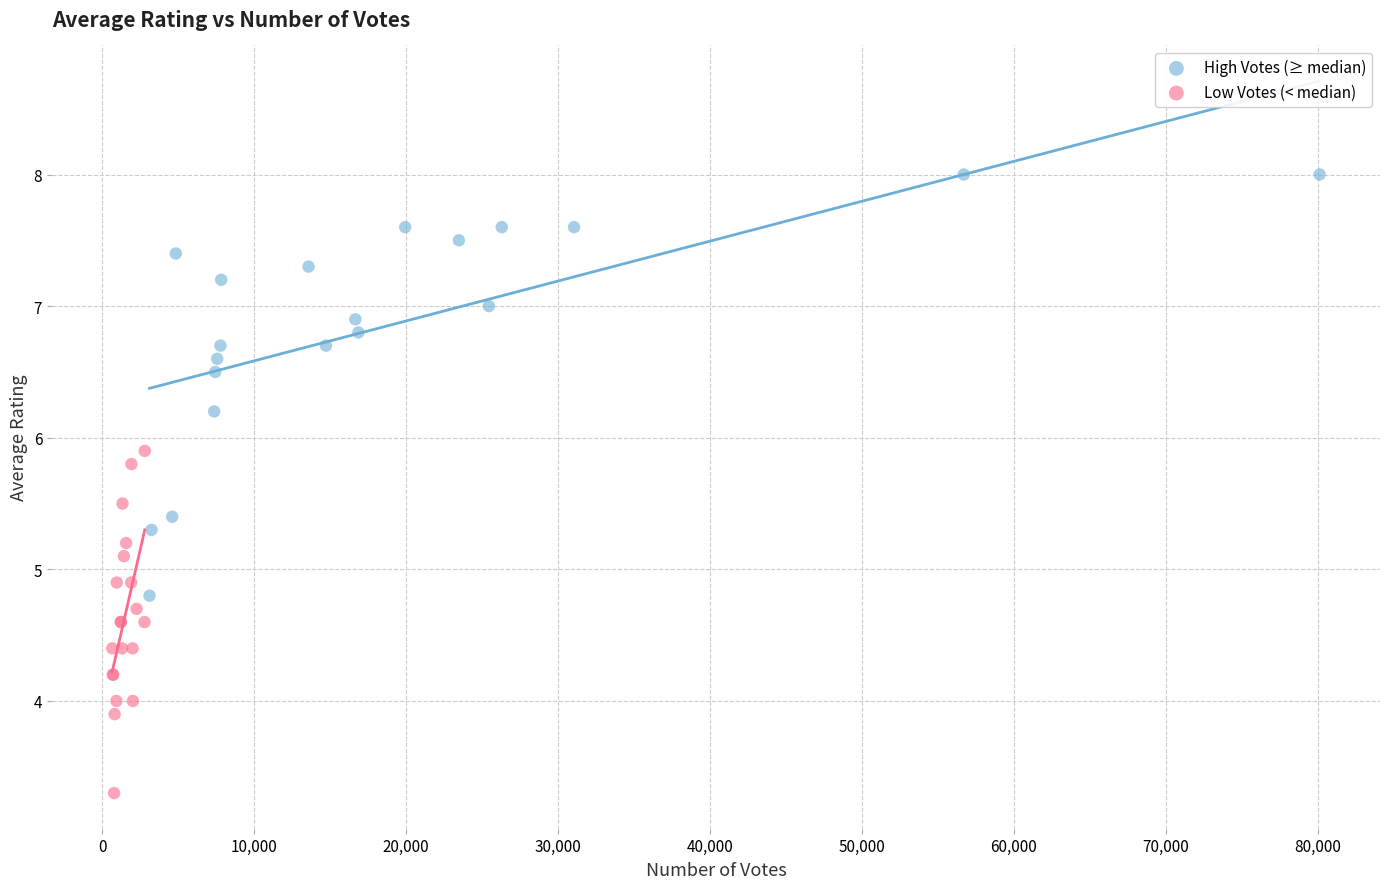

Which series has the largest Y range (max minus min)?

High Votes (≥ median)